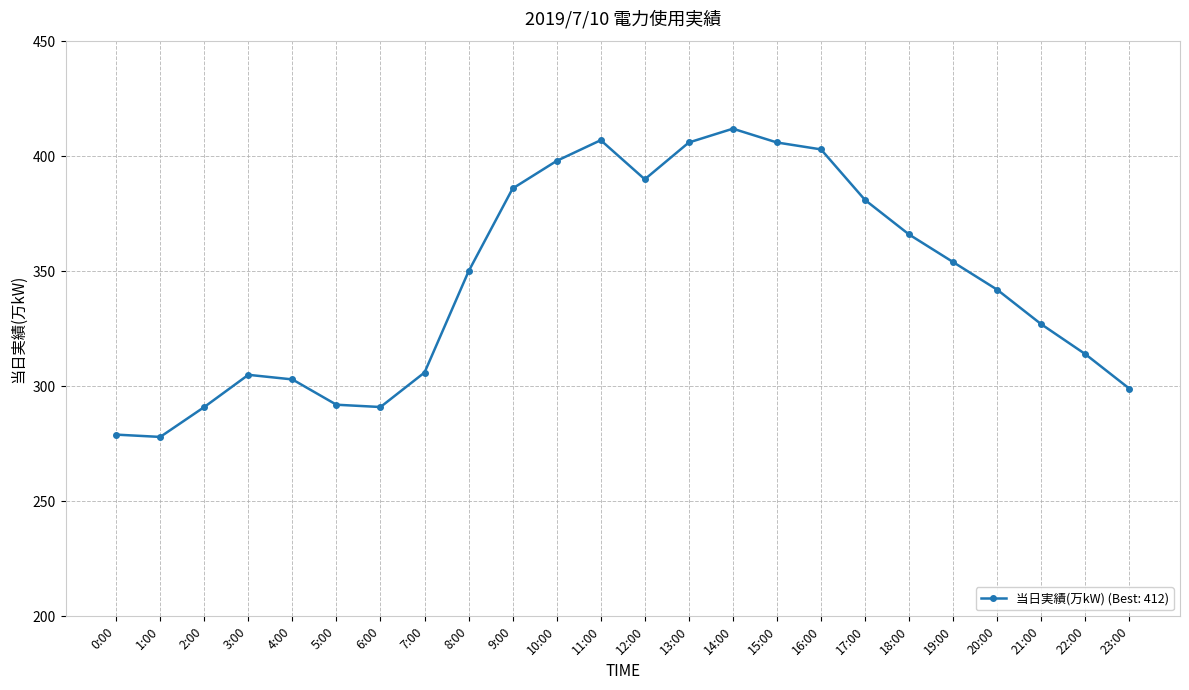

What value does the data have at 13:00?

406